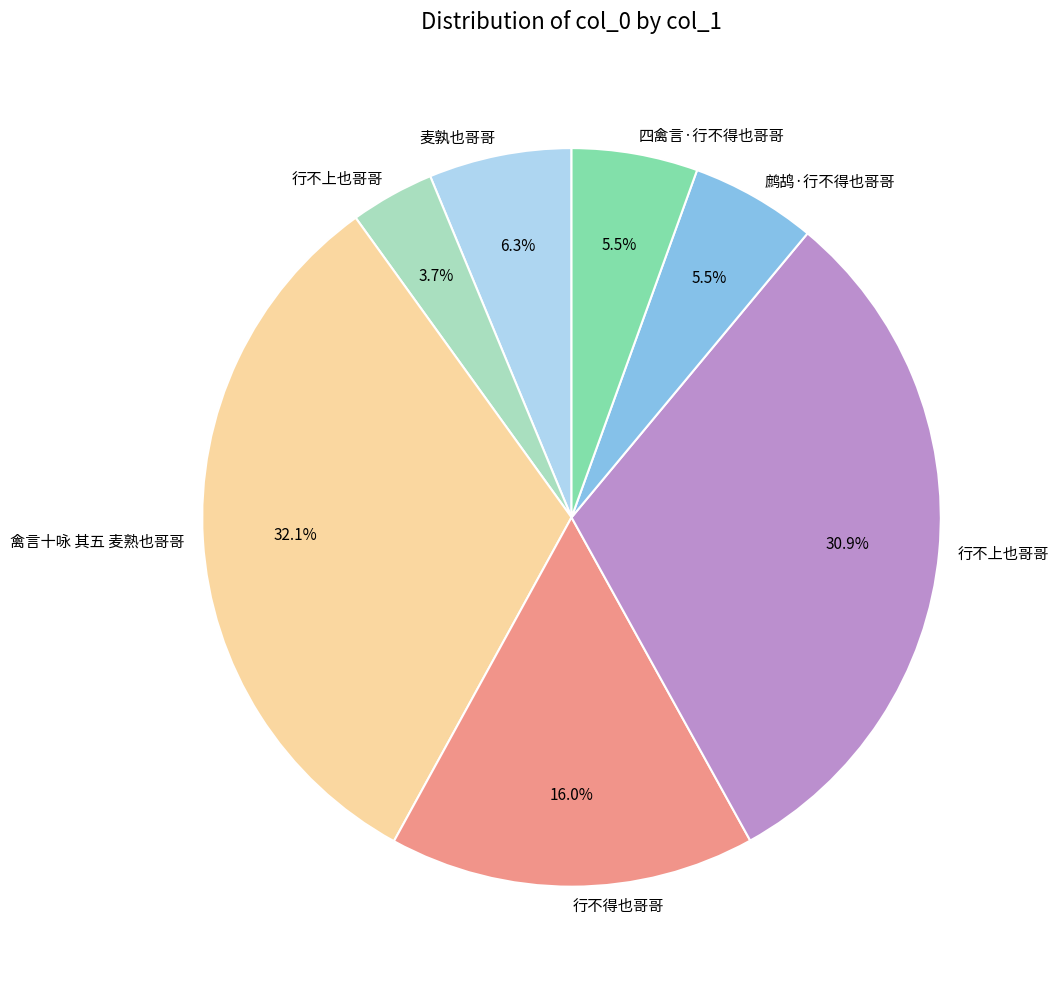

Is there a majority slice in this chart?

No